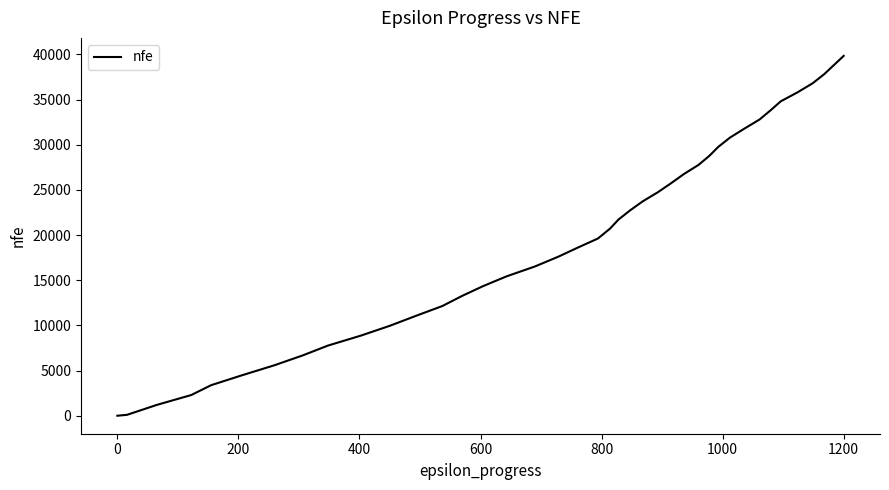

What is the difference between the maximum and minimum values?

39834